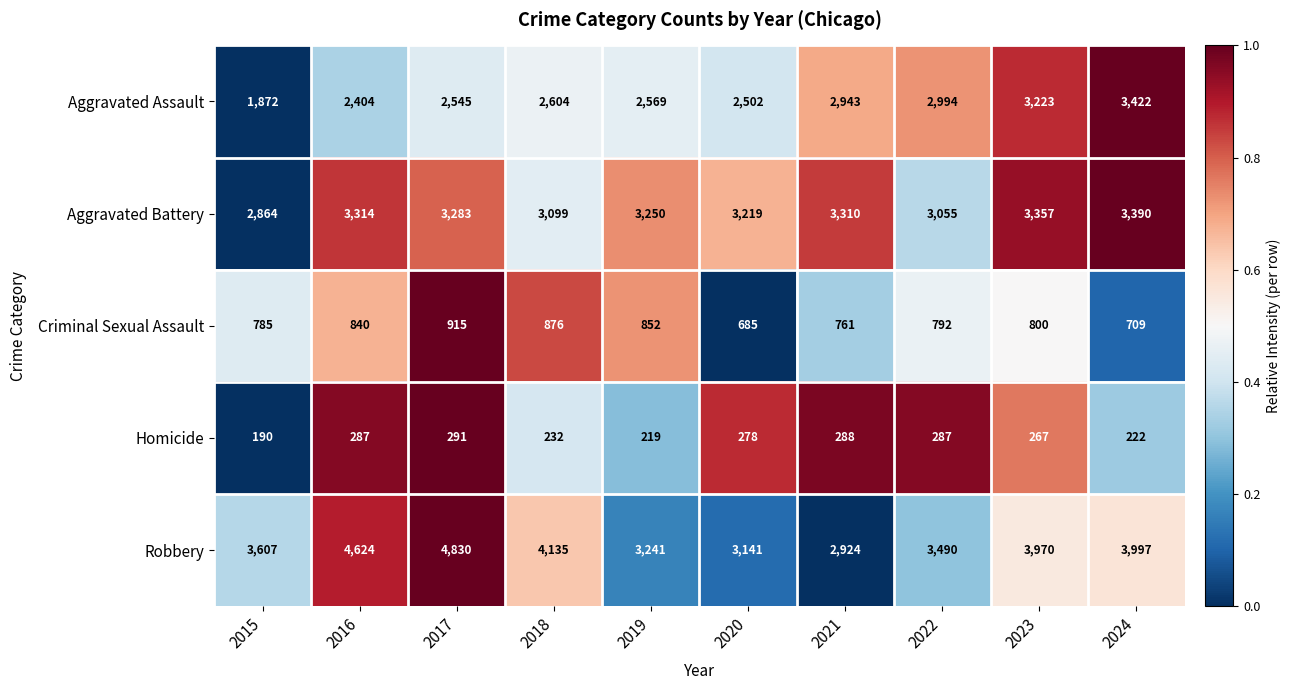

What is the sum of all Aggravated Assault values?

27078